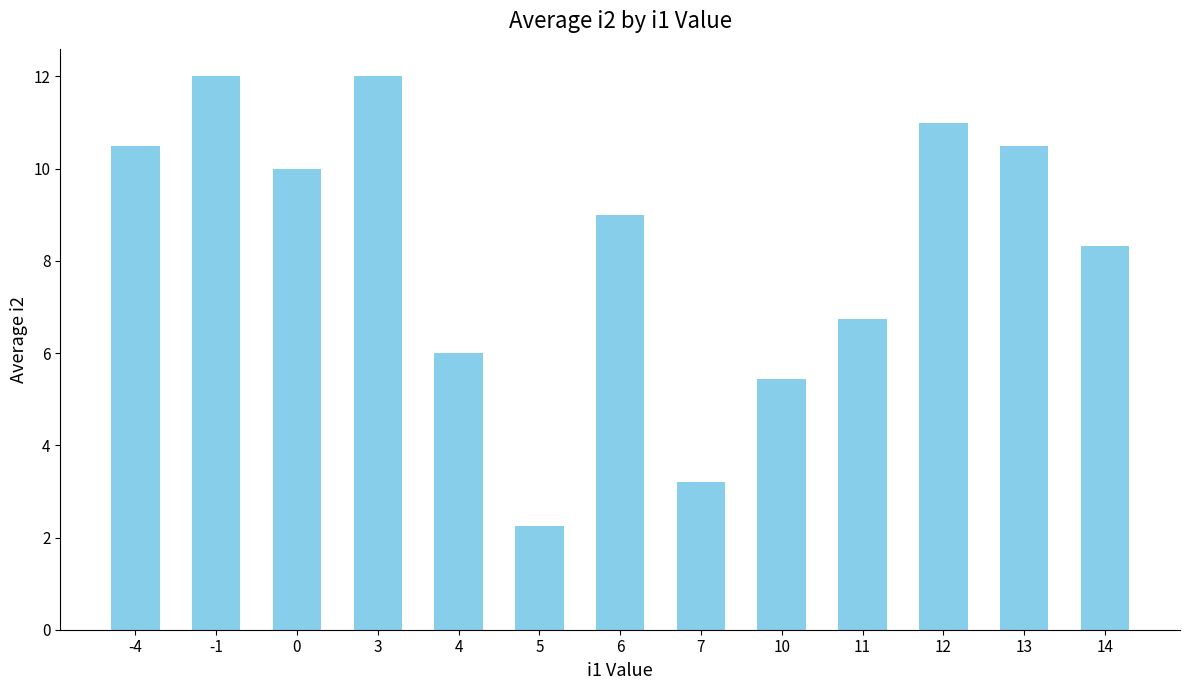

What is the change in value from 3 to 13?

-1.5